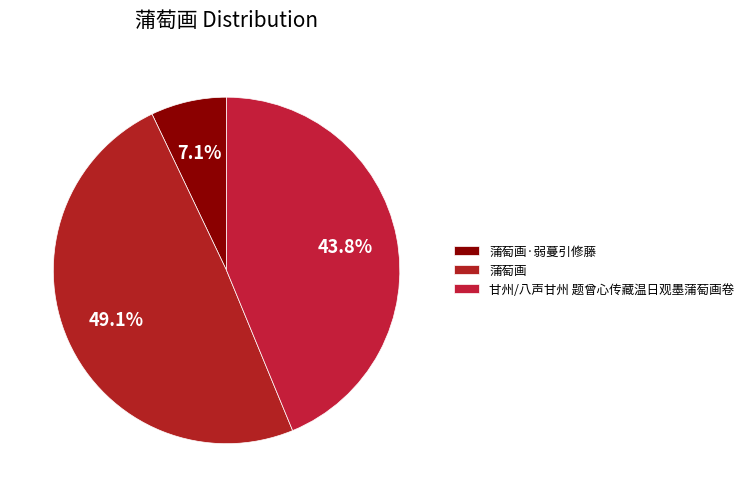

Is 蒲萄画 the majority of the pie?

No